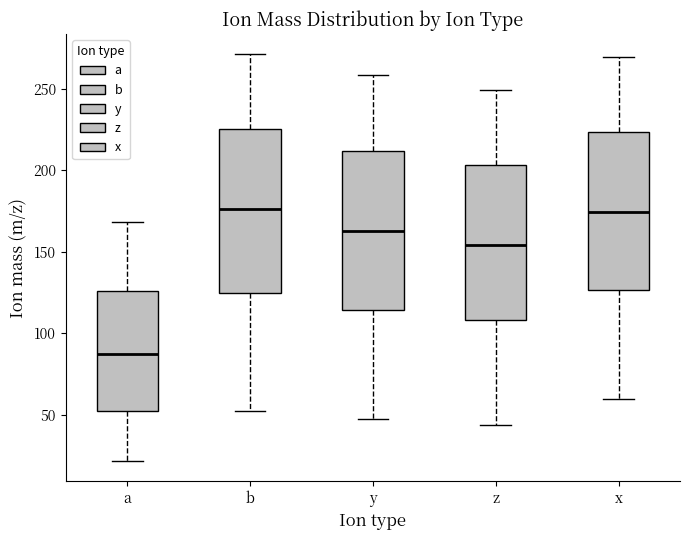

Where is the upper edge of the box for a on the y-axis? The values are not printed on the chart, so give them approximately, as read against the axis.

125